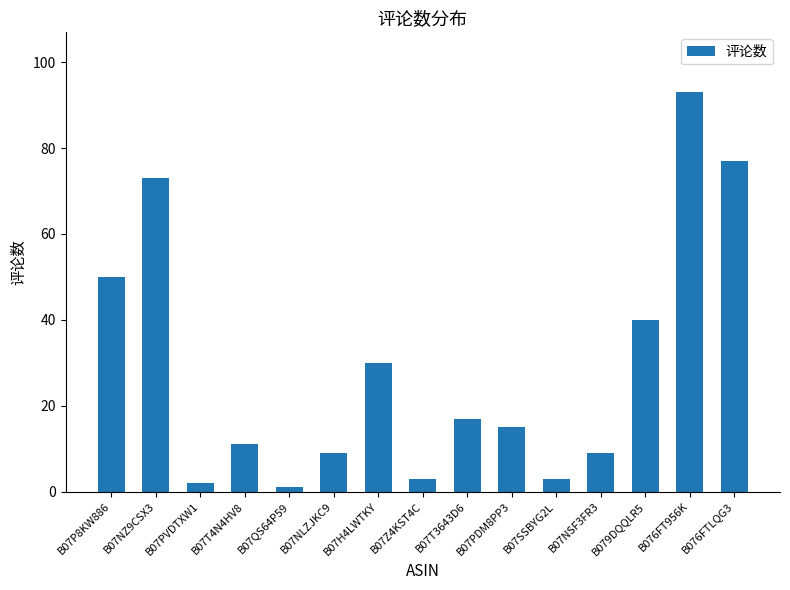

How many bars are there in total?

15